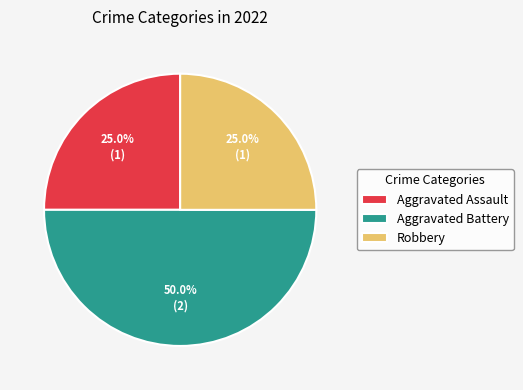

What is the total percentage of Aggravated Assault and Aggravated Battery?

75.0%